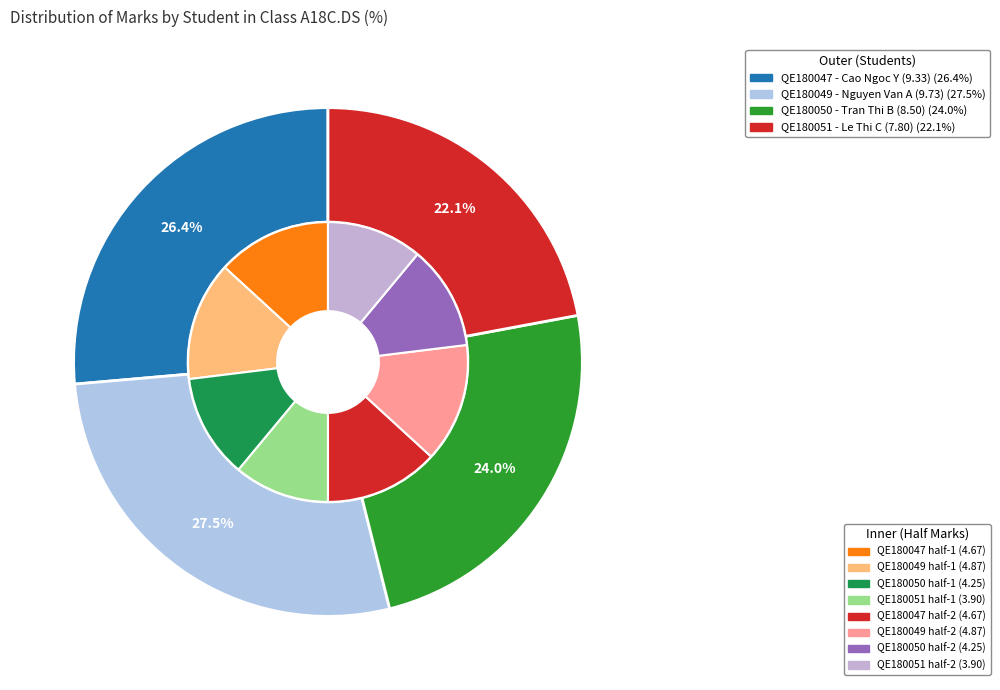

What is the ratio of the value at QE180049 to the value at QE180047?

1.0